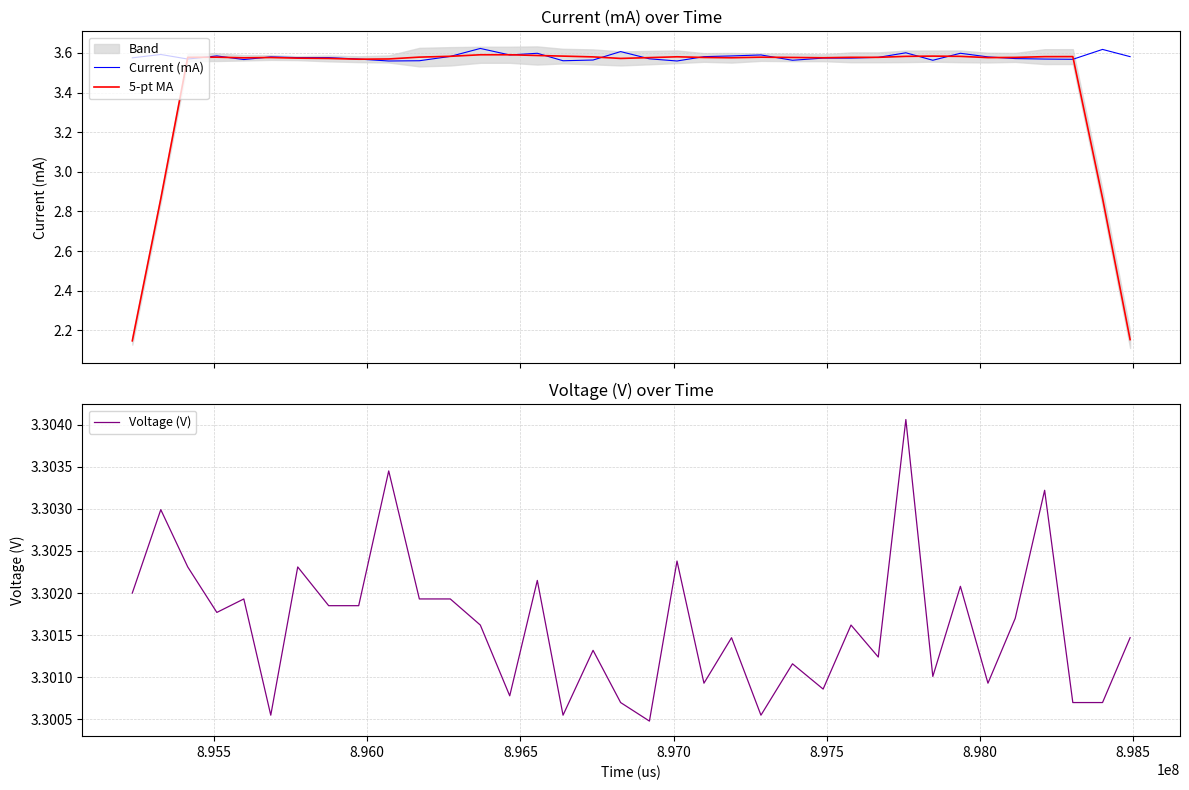

Which series has the largest total across all categories?

Current (mA)